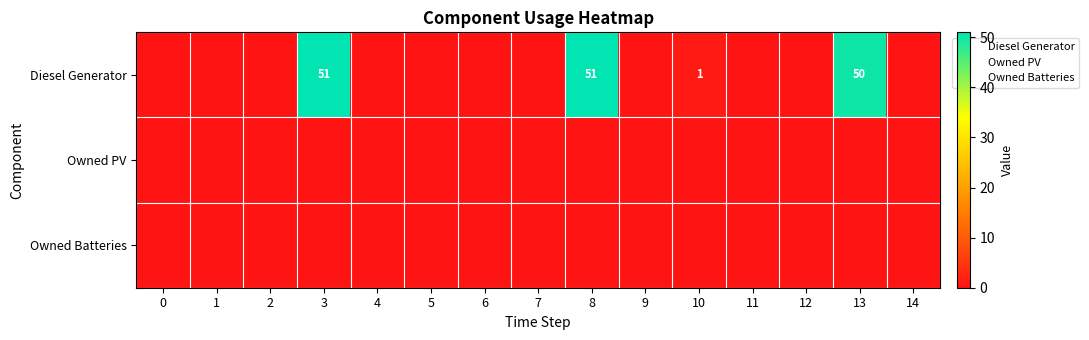

What is the average value of the Diesel Generator series?

10